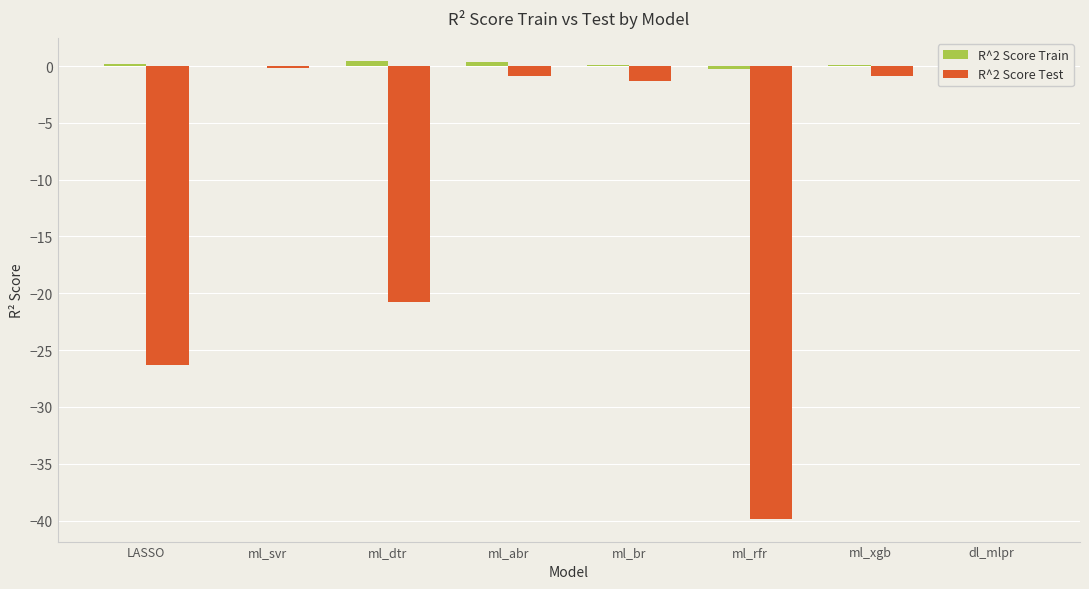

Which label corresponds to the largest value in the chart?

ml_dtr